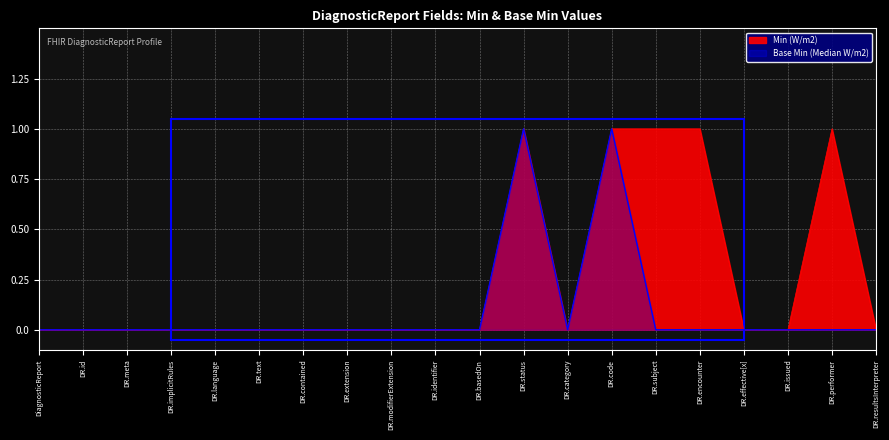

List the series in order of their peak value, highest first.

Min (W/m2), Base Min (Median W/m2)